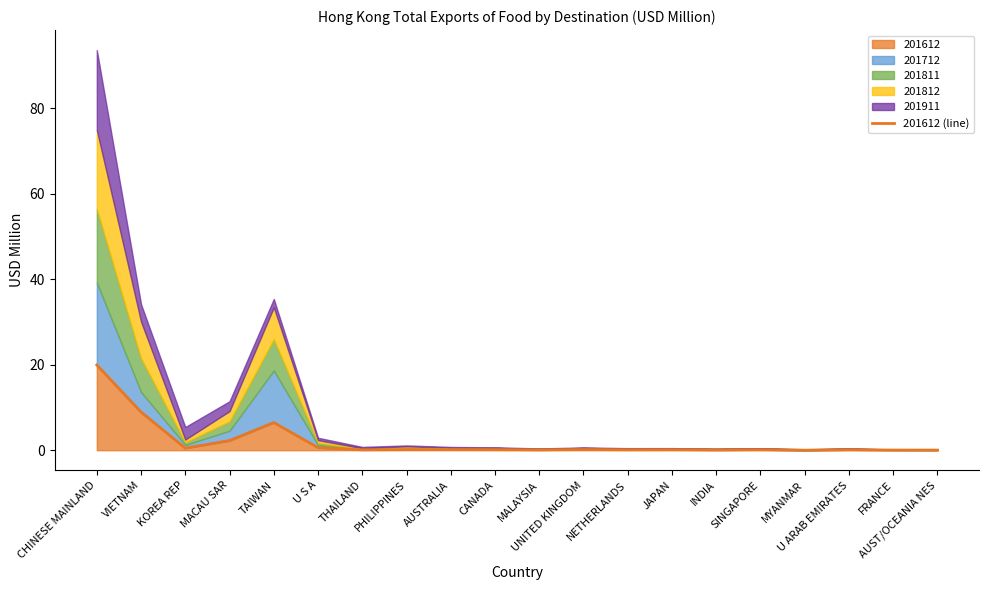

What is the label of the 12th point from the left?

UNITED KINGDOM